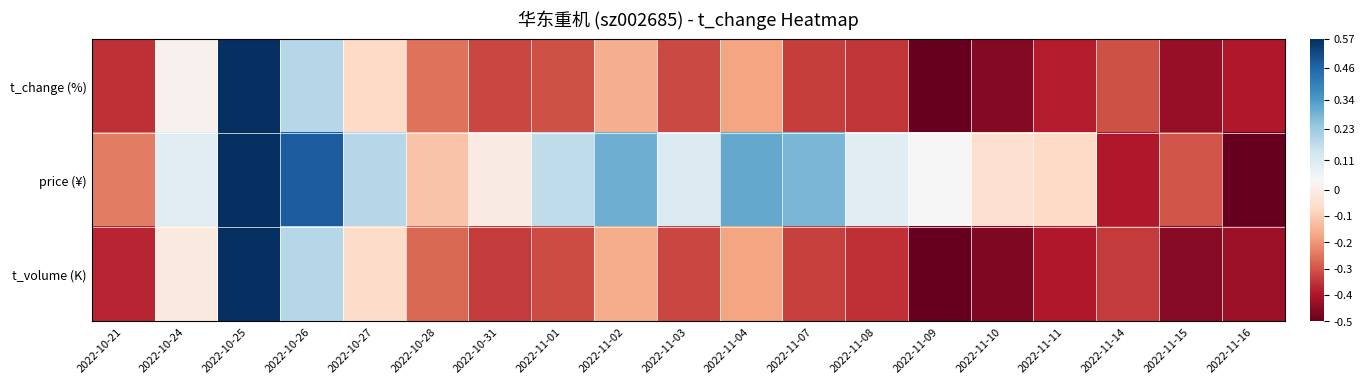

What is the difference between the highest and lowest values at 2022-11-10?

0.4